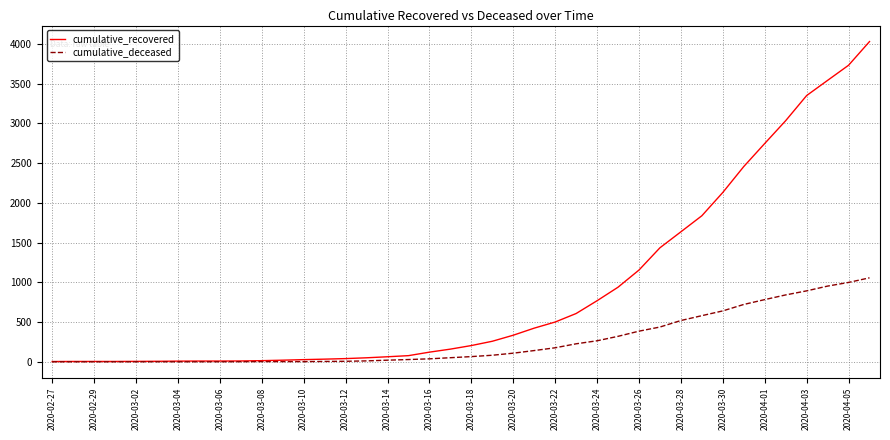

Which series has the largest range (max minus min)?

cumulative_recovered